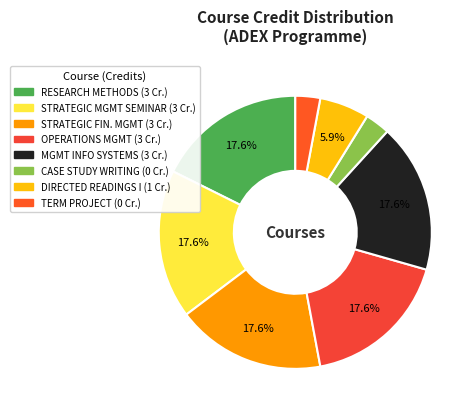

How many slices are in this pie chart?

8